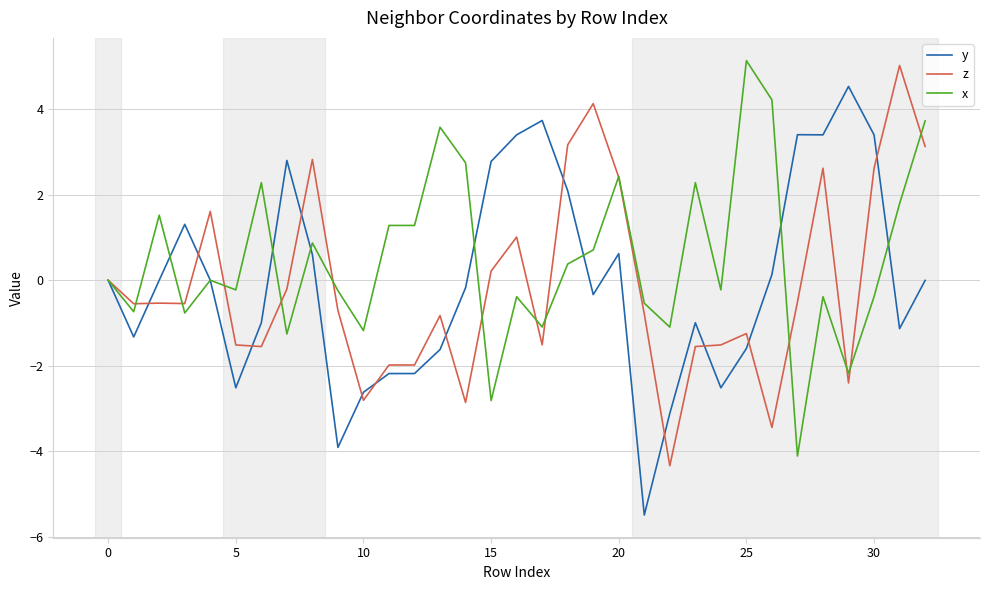

Which series has the largest total across all categories?

x